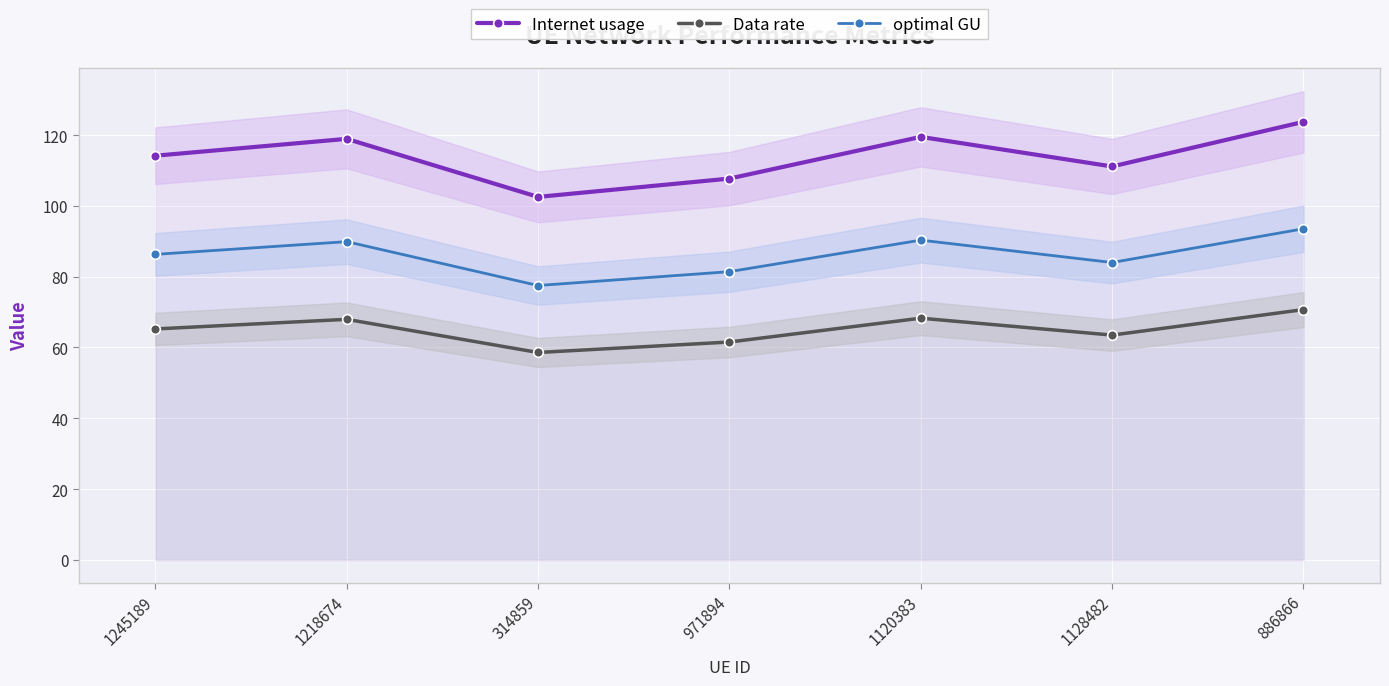

True or false: optimal GU has a value of 90.3 at 1120383.

True